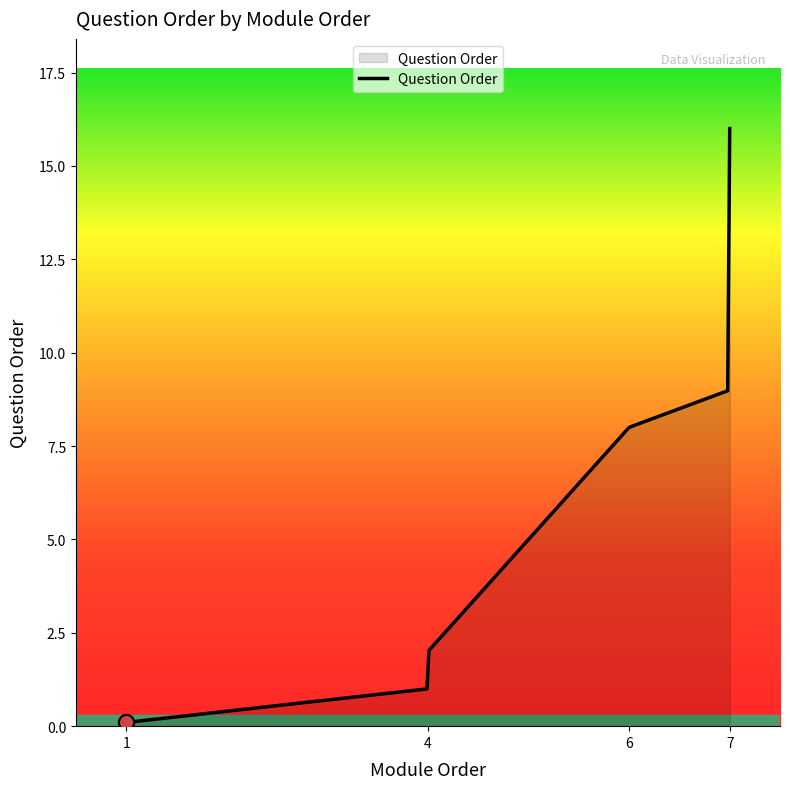

What is the greatest value displayed?

16.0